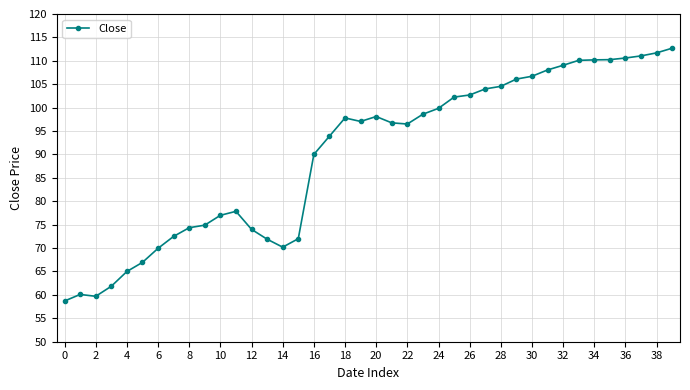

How many categories are shown in the chart?

40